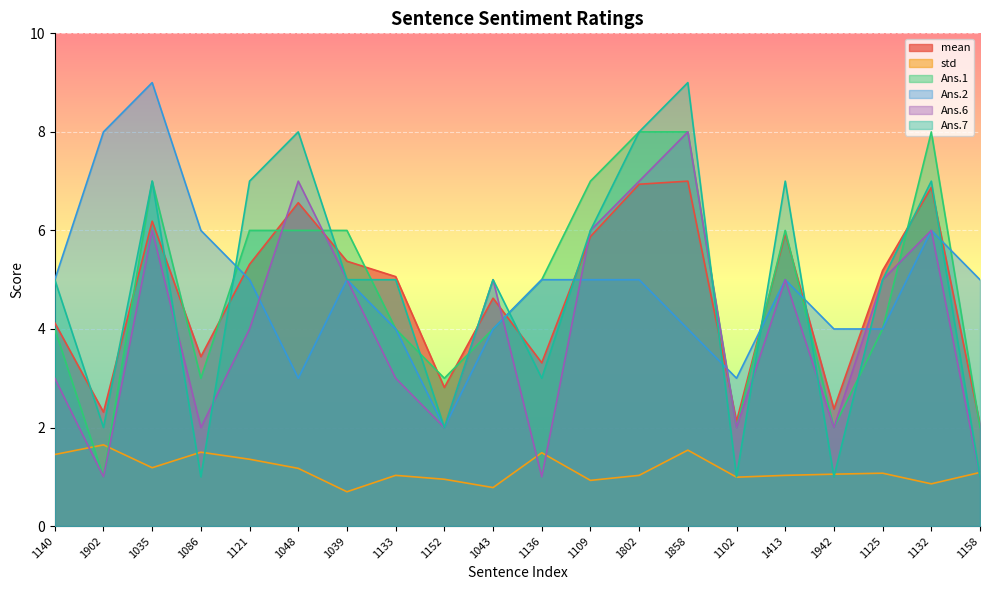

How many lines are shown in the chart?

6